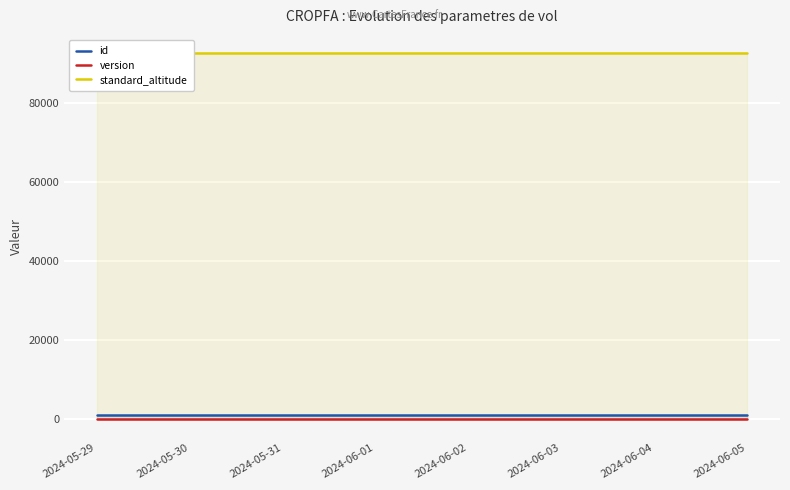

What is the total value across all series at 2024-06-05?

93611